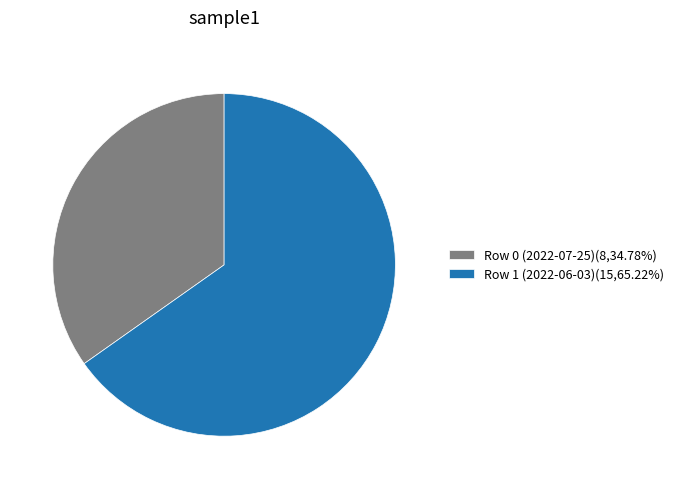

What is the smallest slice in the pie chart?

Row 0 (2022-07-25)